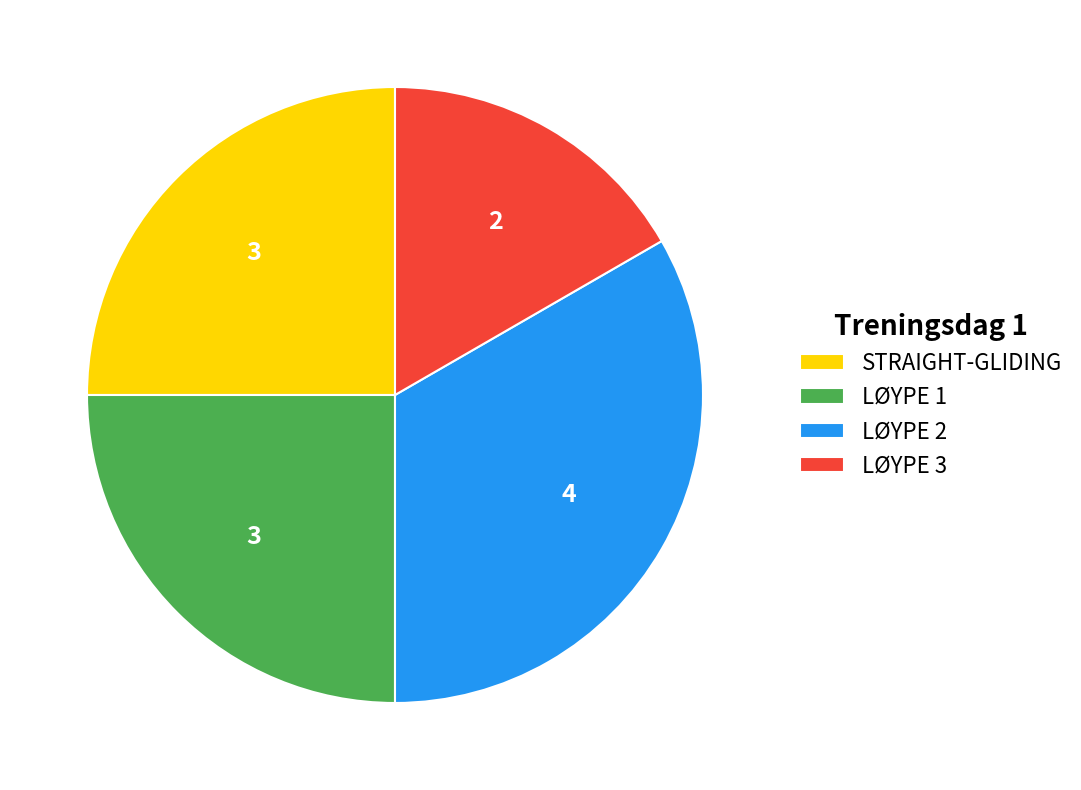

True or false: LØYPE 3 accounts for 17% of the total.

True